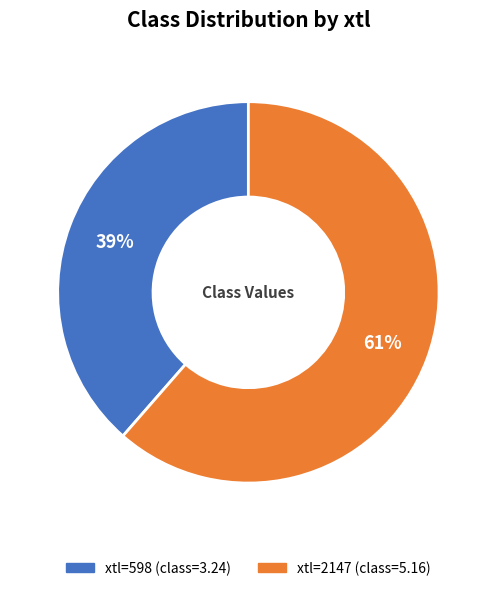

To the nearest percent, what is the average slice percentage?

50%